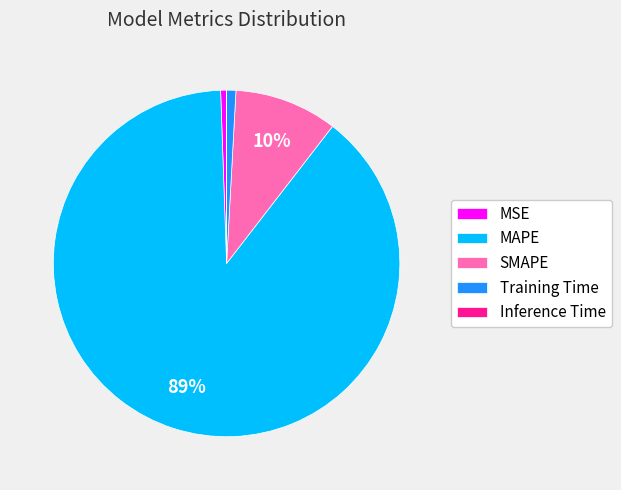

Which slice is the largest?

MAPE